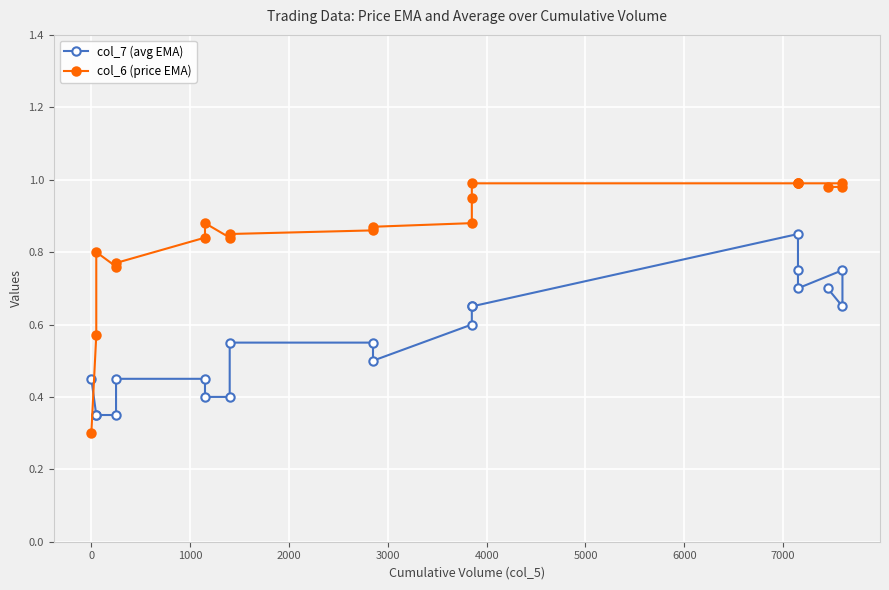

How many lines are shown in the chart?

2